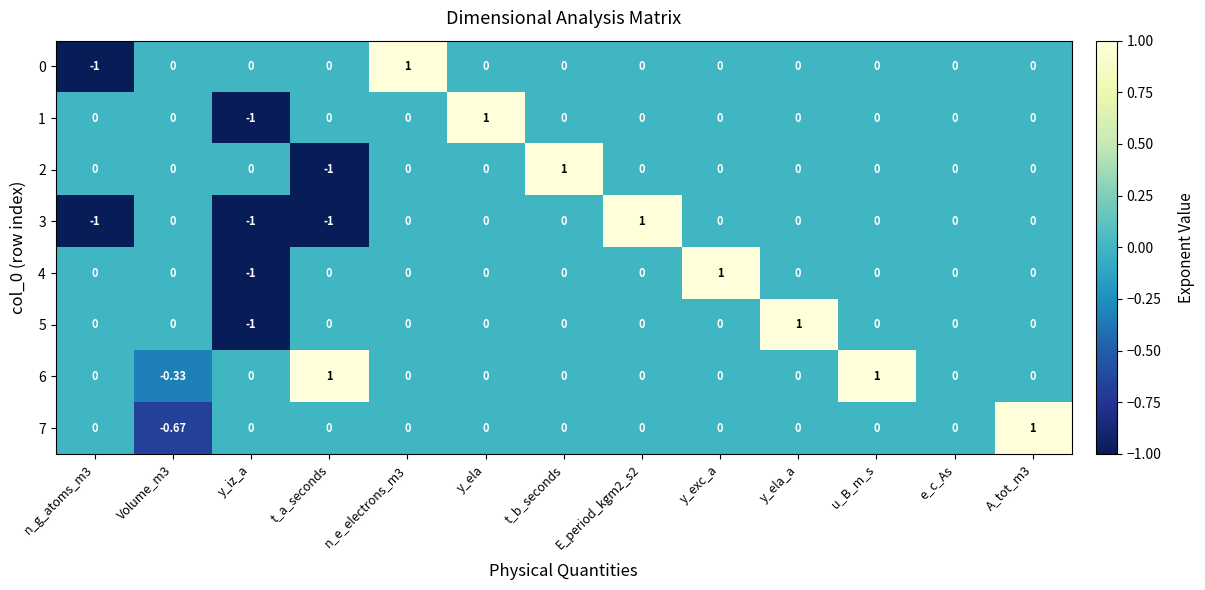

Count the number of data series in this chart.

8